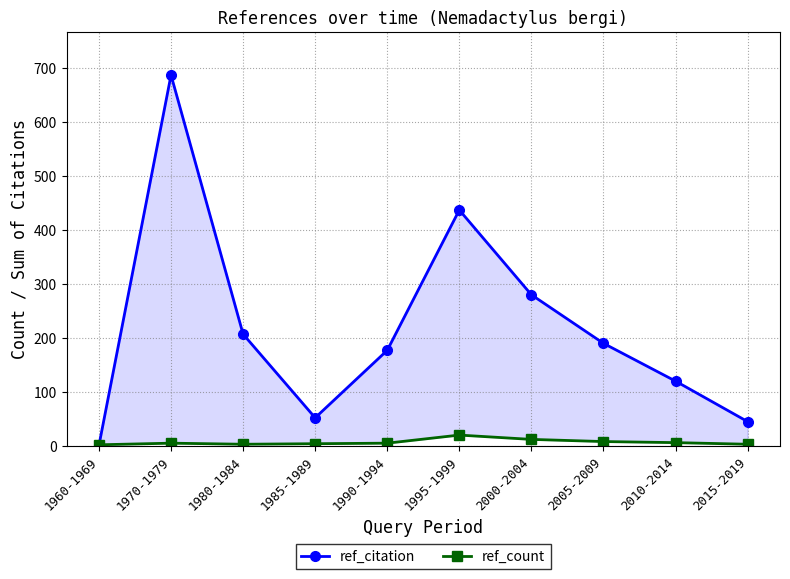

What is the sum of all ref_count values?

68